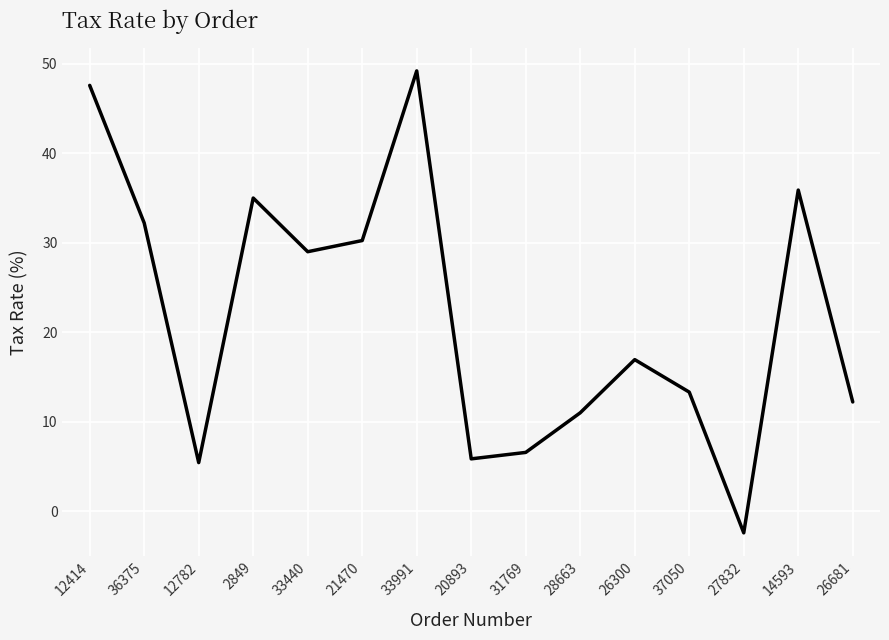

How many series are shown in this chart?

1